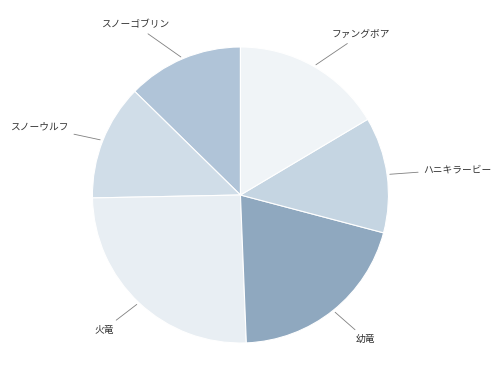

Is the sum of スノーゴブリン and 火竜 greater than half?

No